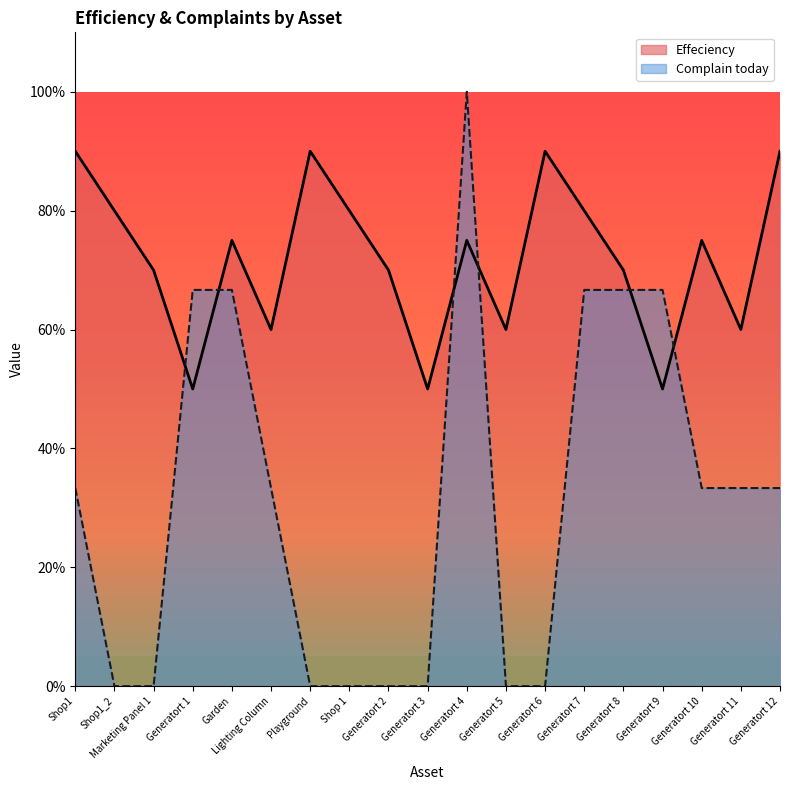

List the labels in order of Complain today value, smallest first.

Shop1_2, Marketing Panel 1, Playground, Shop 1, Generatort 2, Generatort 3, Generatort 5, Generatort 6, Shop1, Lighting Column, Generatort 10, Generatort 11, Generatort 12, Generatort 1, Garden, Generatort 7, Generatort 8, Generatort 9, Generatort 4